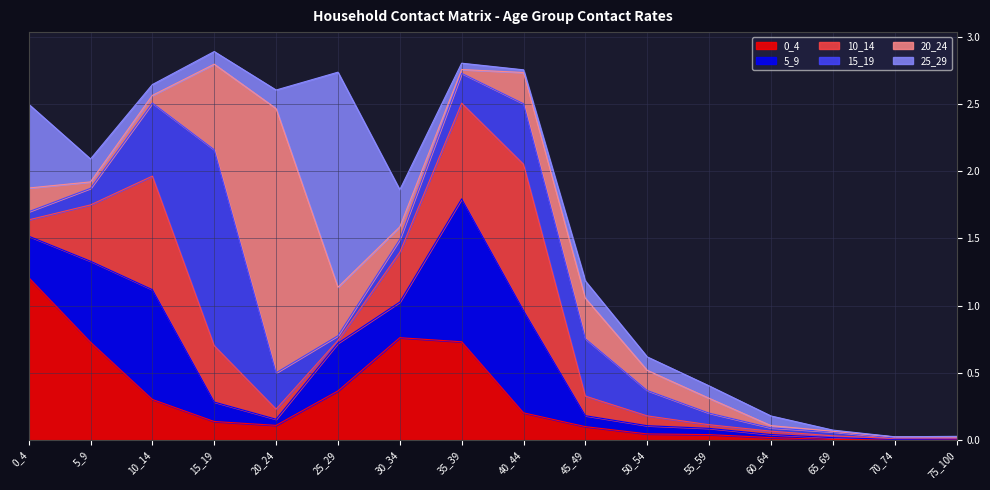

Which series ends up on top after the final intersection of 0_4 and 10_14?

10_14